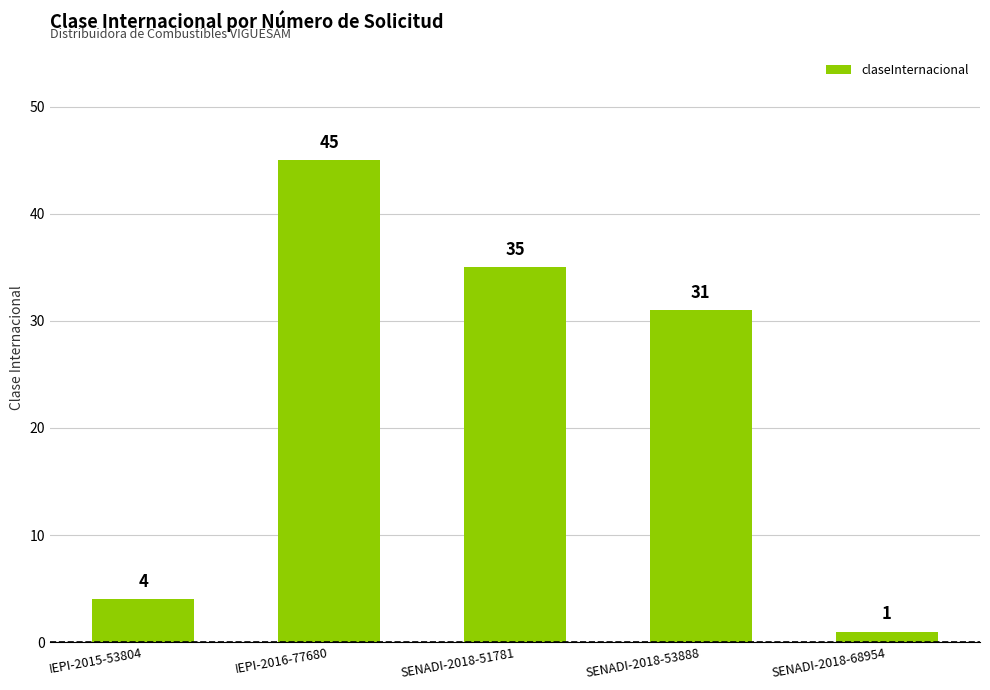

Reading right to left, extract all data points from this chart.

1	31	35	45	4